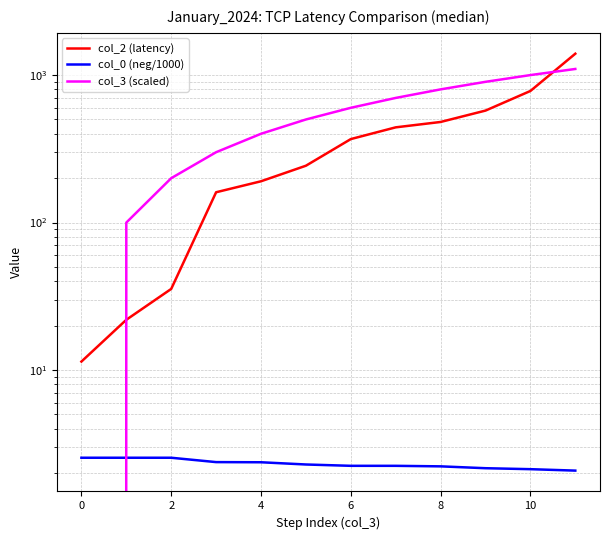

At how many categories does at least one series exceed 240?

9